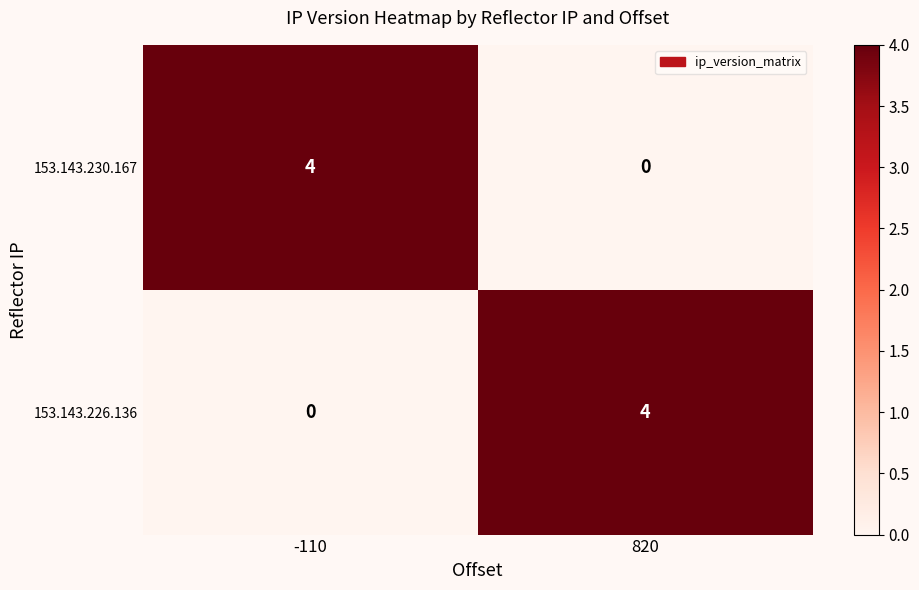

Reading right to left, extract all data points from this chart.

153.143.230.167: 820=0	-110=4
153.143.226.136: 820=4	-110=0